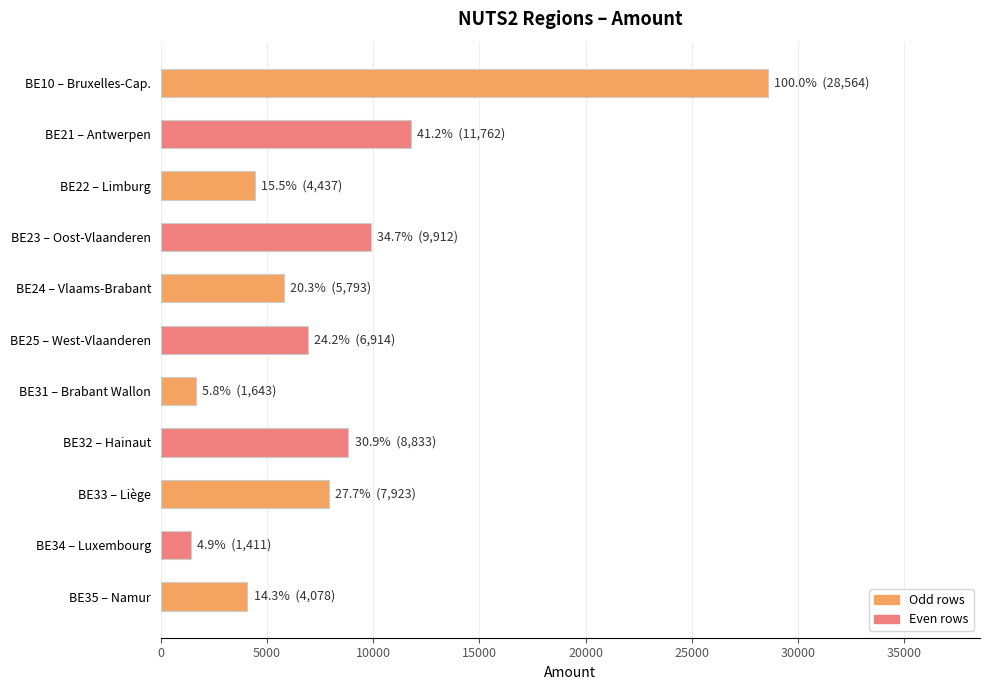

The value at BE32 – Hainaut is 8833. True or false?

True